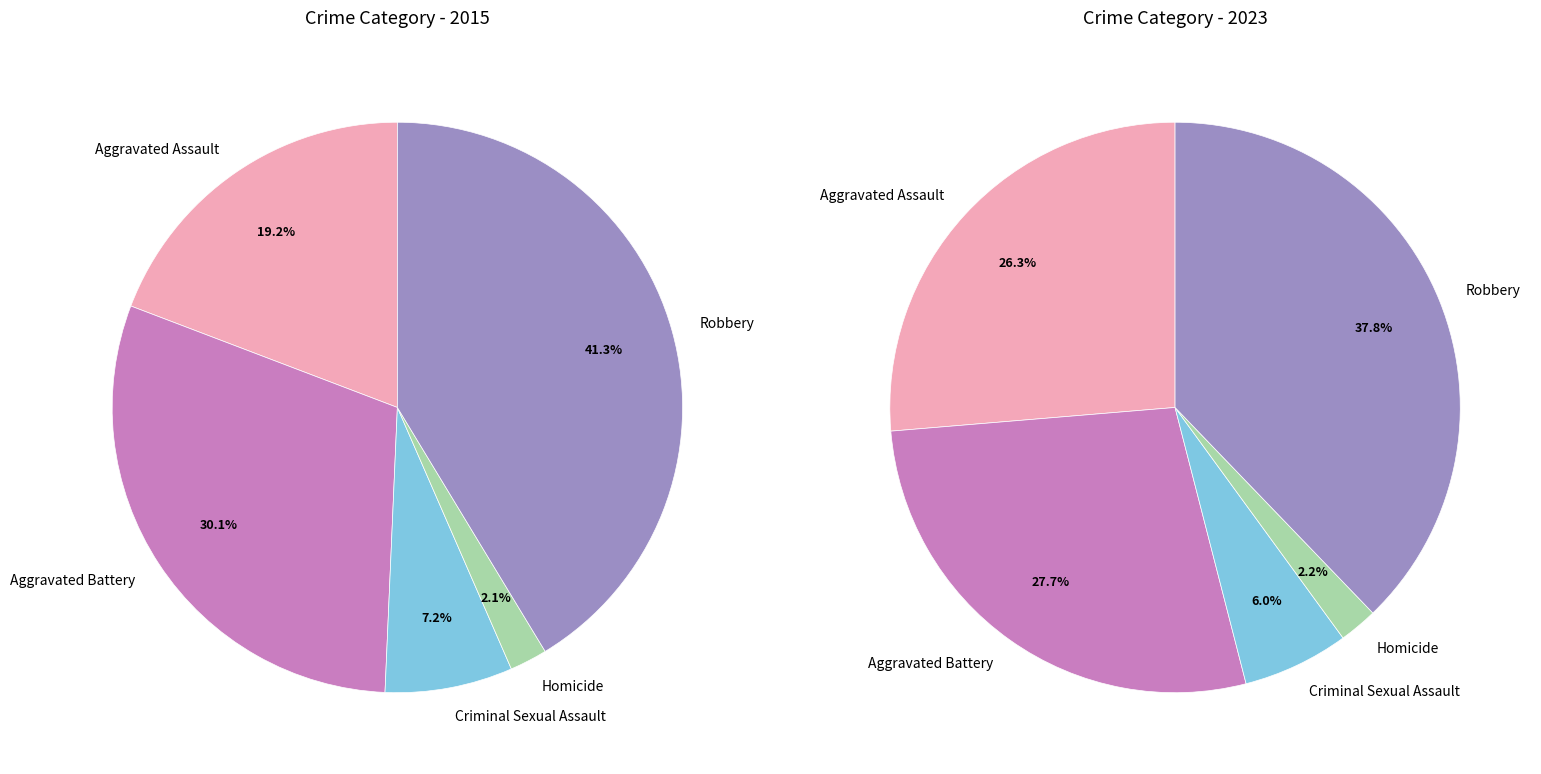

Which series changed the most between Criminal Sexual Assault and Homicide?

values_2015